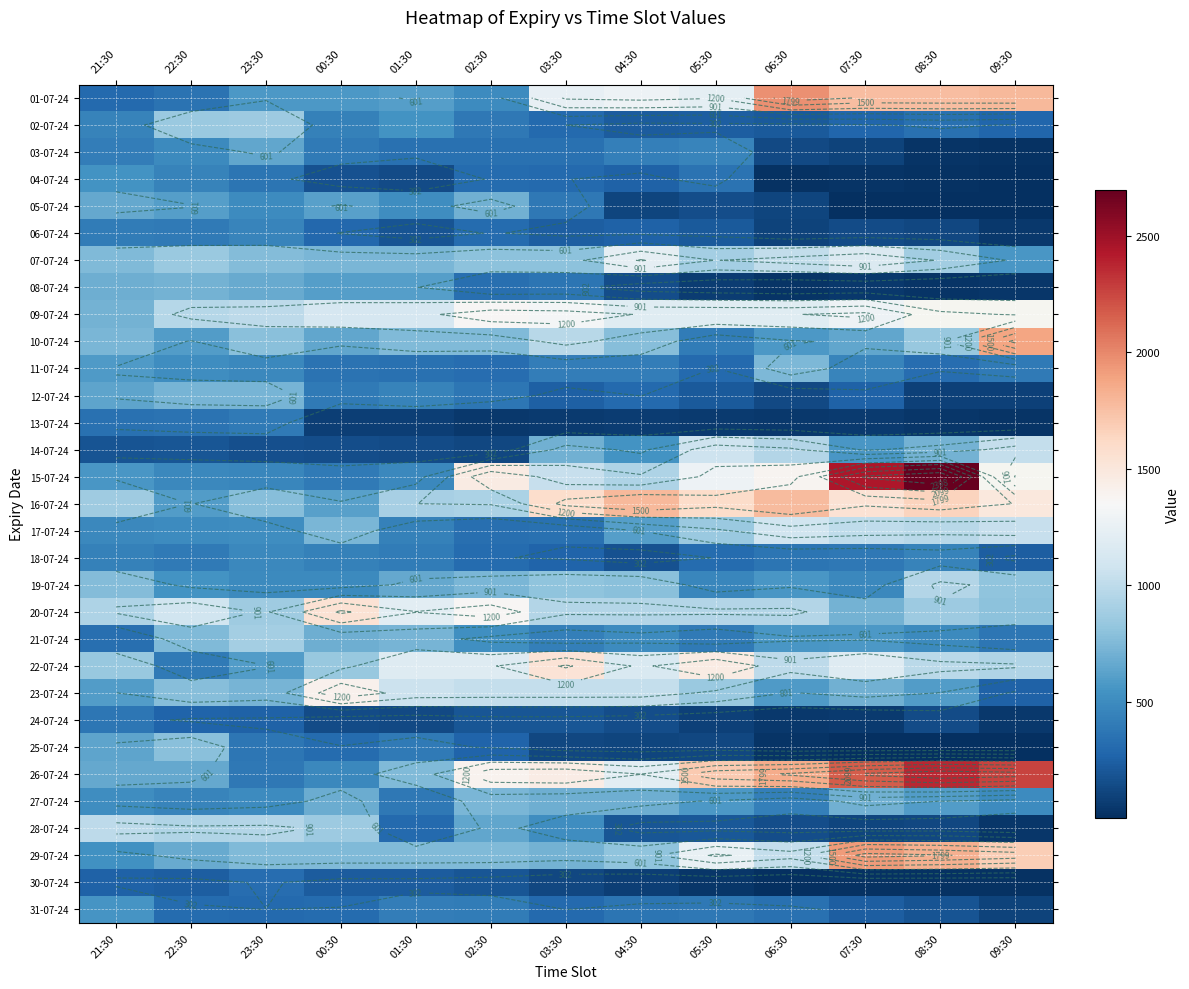

List the series in order of their peak value, highest first.

15-07-24, 26-07-24, 01-07-24, 29-07-24, 10-07-24, 16-07-24, 20-07-24, 22-07-24, 23-07-24, 09-07-24, 07-07-24, 17-07-24, 14-07-24, 28-07-24, 19-07-24, 21-07-24, 02-07-24, 25-07-24, 11-07-24, 27-07-24, 12-07-24, 08-07-24, 05-07-24, 03-07-24, 31-07-24, 04-07-24, 18-07-24, 06-07-24, 13-07-24, 24-07-24, 30-07-24